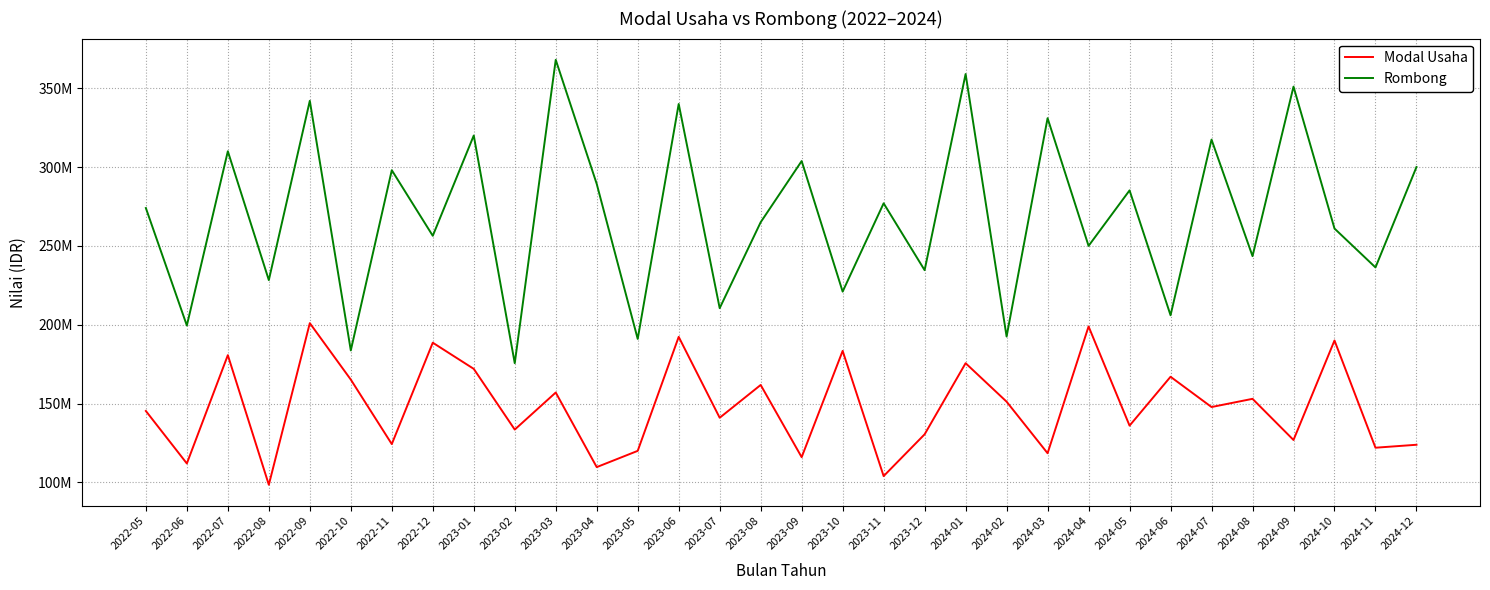

What is the sum of all Rombong values?

8620643998